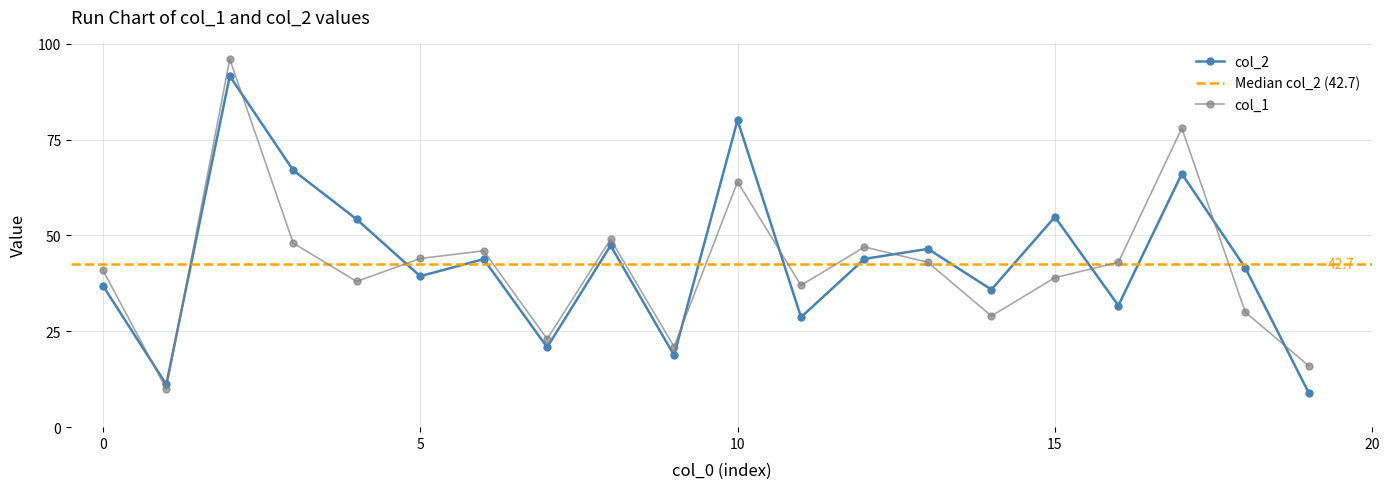

Which series ends up on top after the final intersection of col_2 and col_1?

col_1